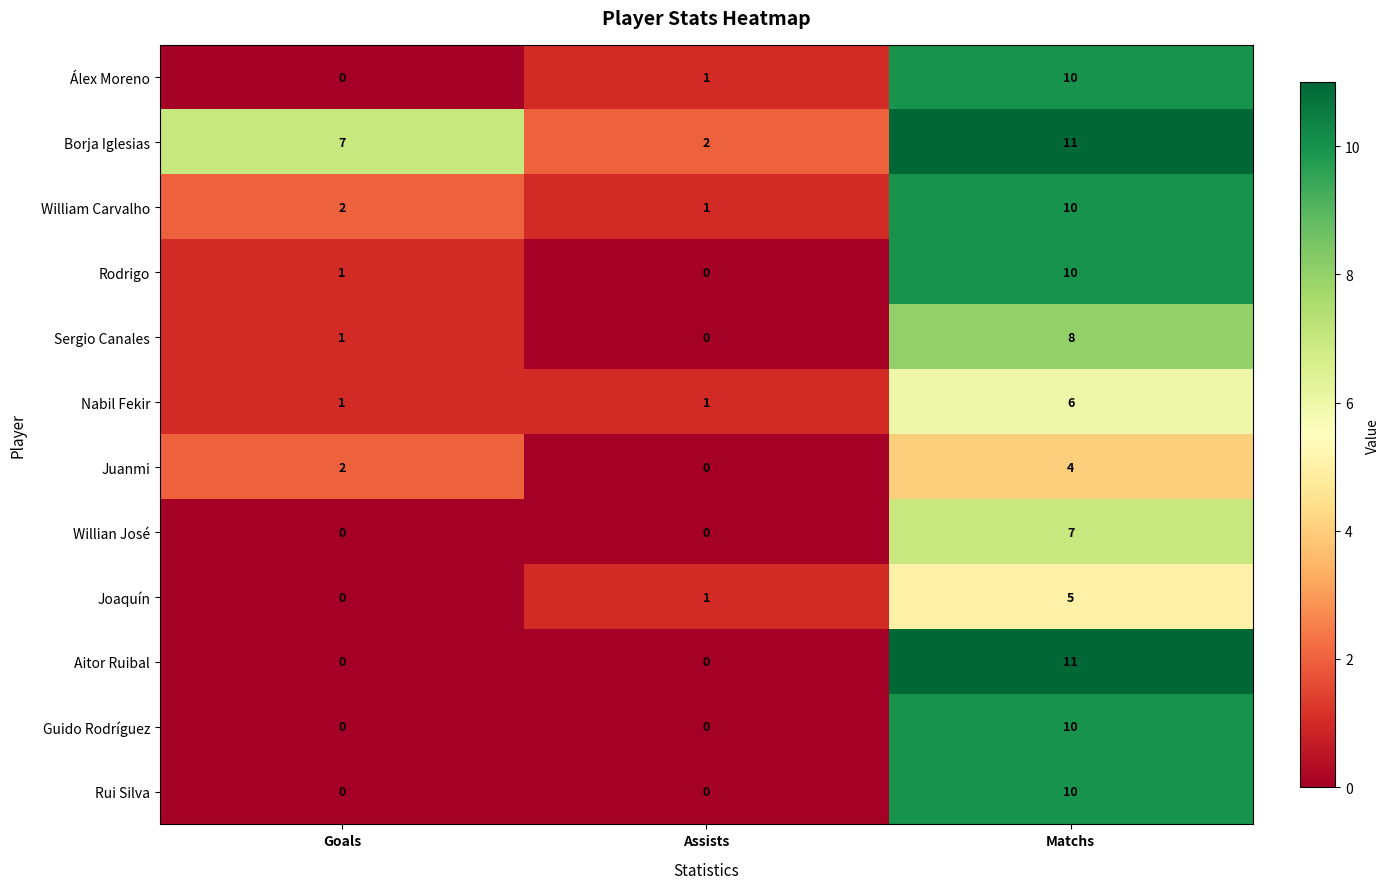

What is the maximum value shown in the chart?

11